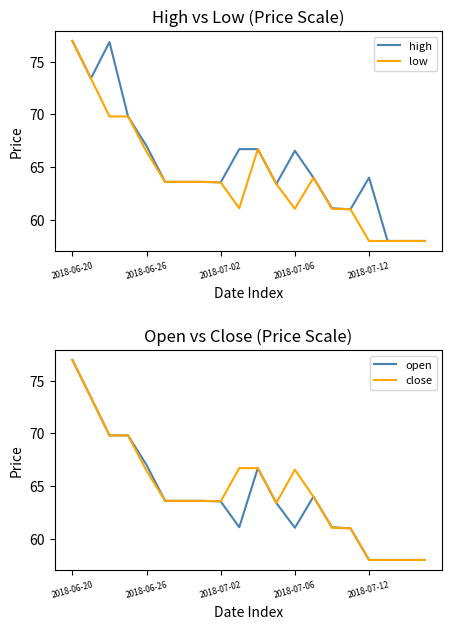

At how many categories does at least one series exceed 65?

8